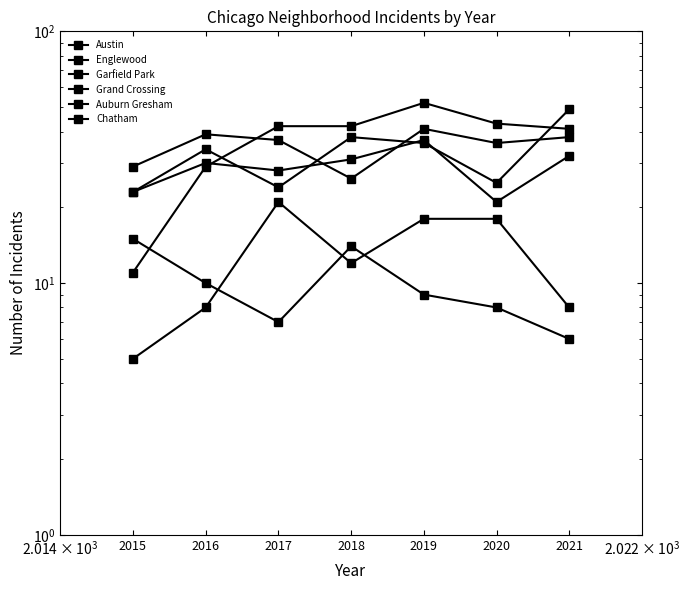

Reading left to right, what are all the values shown in this chart?

Austin: 2015=23	2016=34	2017=24	2018=38	2019=36	2020=25	2021=49
Englewood: 2015=29	2016=39	2017=37	2018=26	2019=41	2020=36	2021=38
Garfield Park: 2015=11	2016=29	2017=42	2018=42	2019=52	2020=43	2021=41
Grand Crossing: 2015=23	2016=30	2017=28	2018=31	2019=37	2020=21	2021=32
Auburn Gresham: 2015=15	2016=10	2017=7	2018=14	2019=9	2020=8	2021=6
Chatham: 2015=5	2016=8	2017=21	2018=12	2019=18	2020=18	2021=8